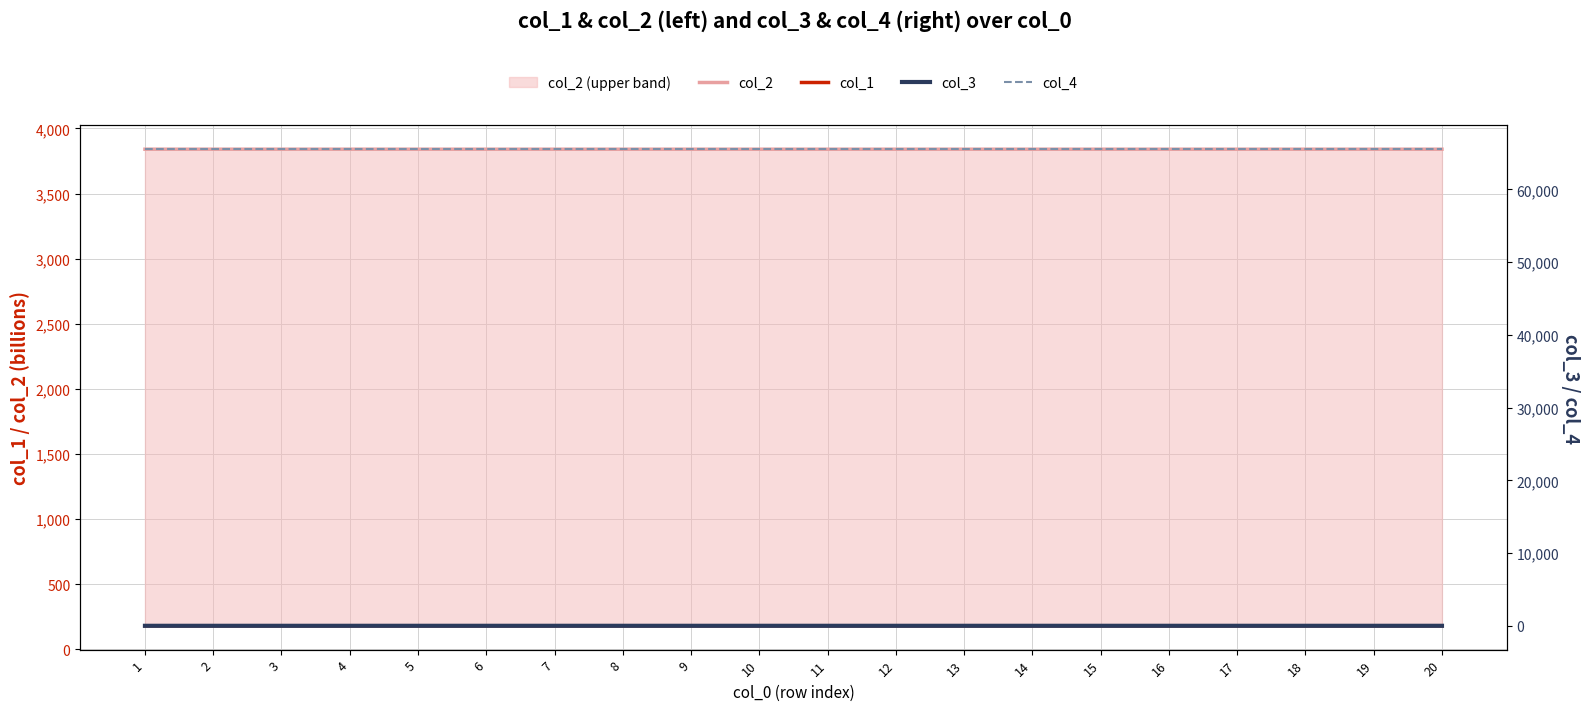

True or false: col_1 and col_2 intersect in this chart.

False